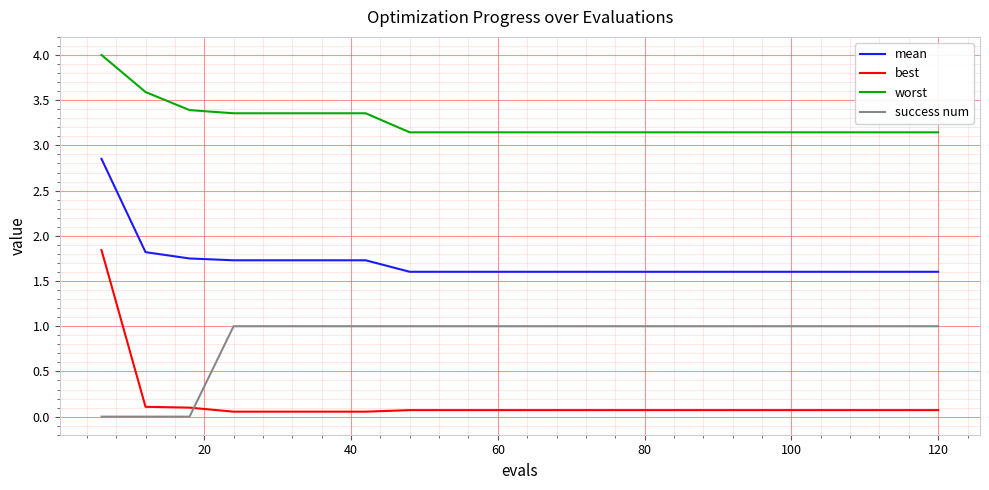

Which series has the largest range (max minus min)?

best